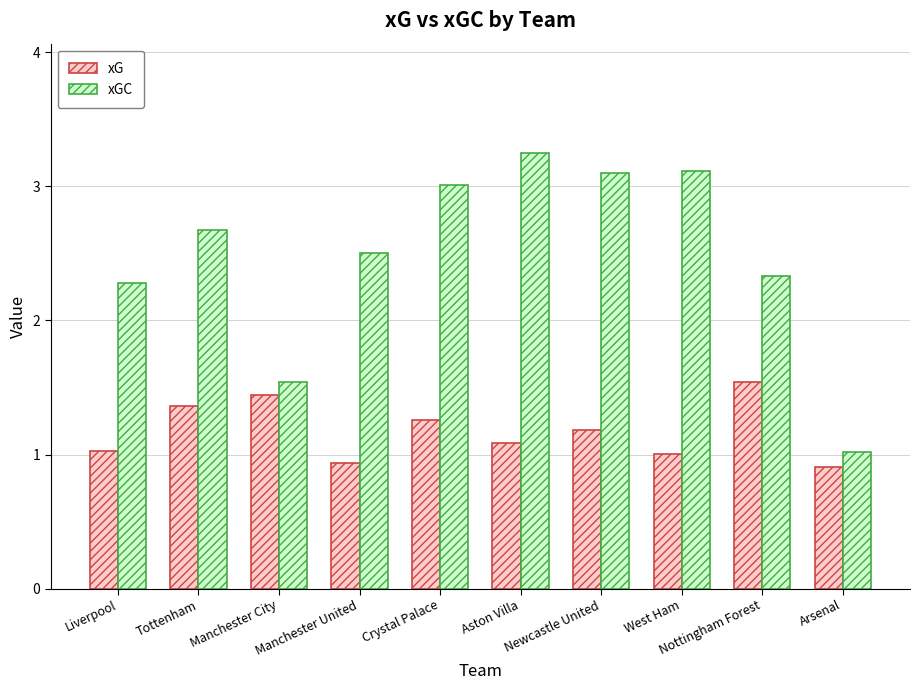

At which label does xG first exceed 1?

Liverpool